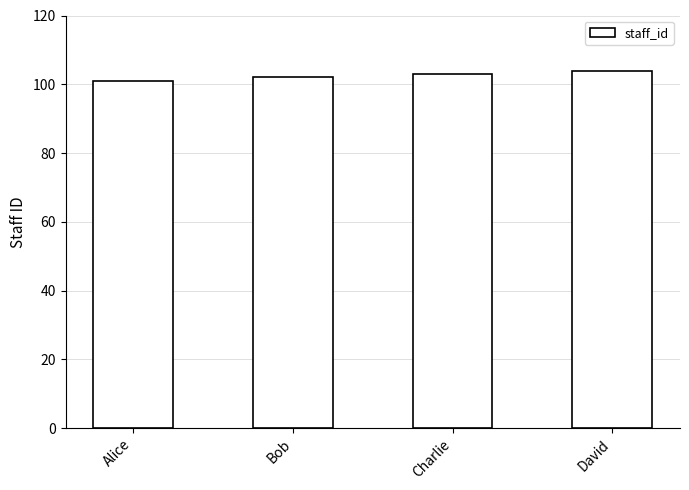

Reading left to right, list all the values displayed in this chart.

Alice=101	Bob=102	Charlie=103	David=104